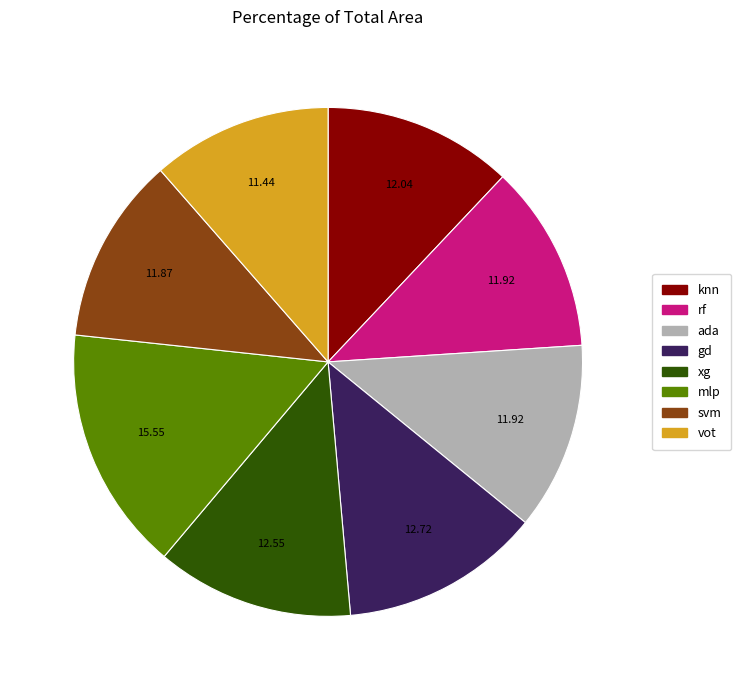

What is the ratio of the value at xg to the value at gd?

1.0